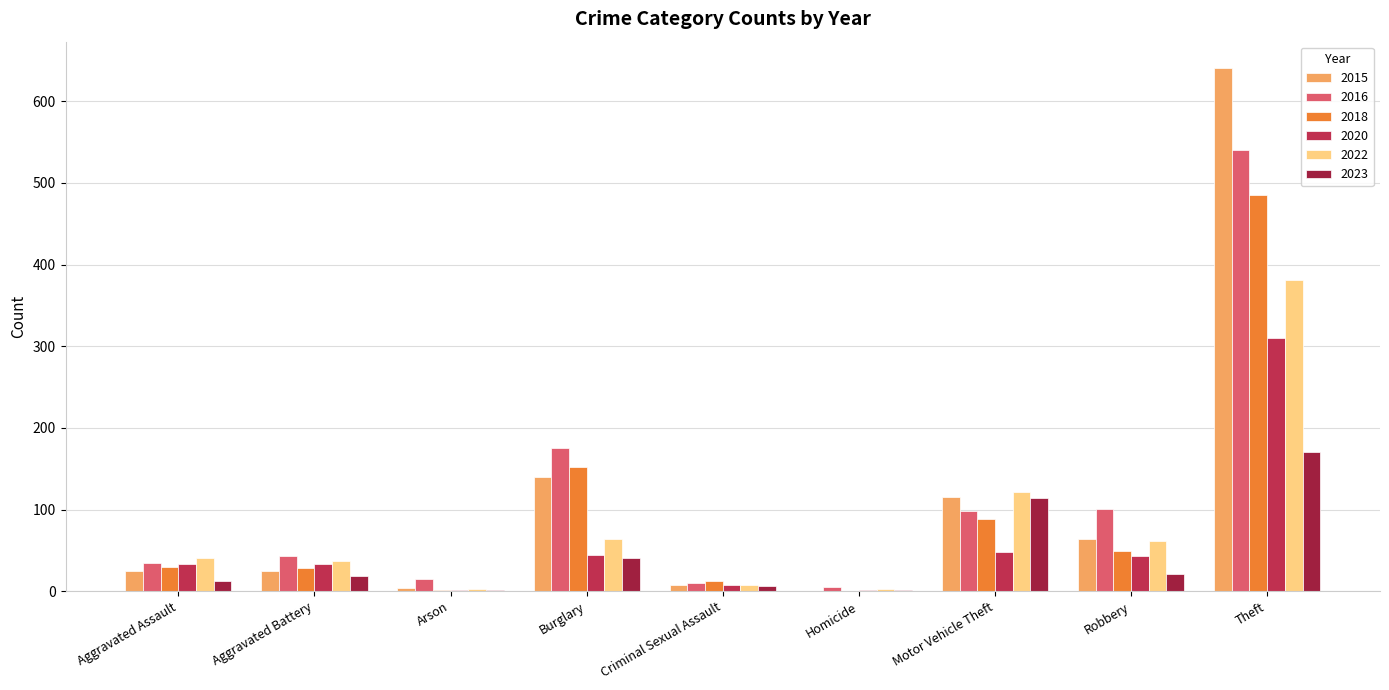

What is the approximate value of 2018 at Aggravated Battery, to the nearest 10?

30